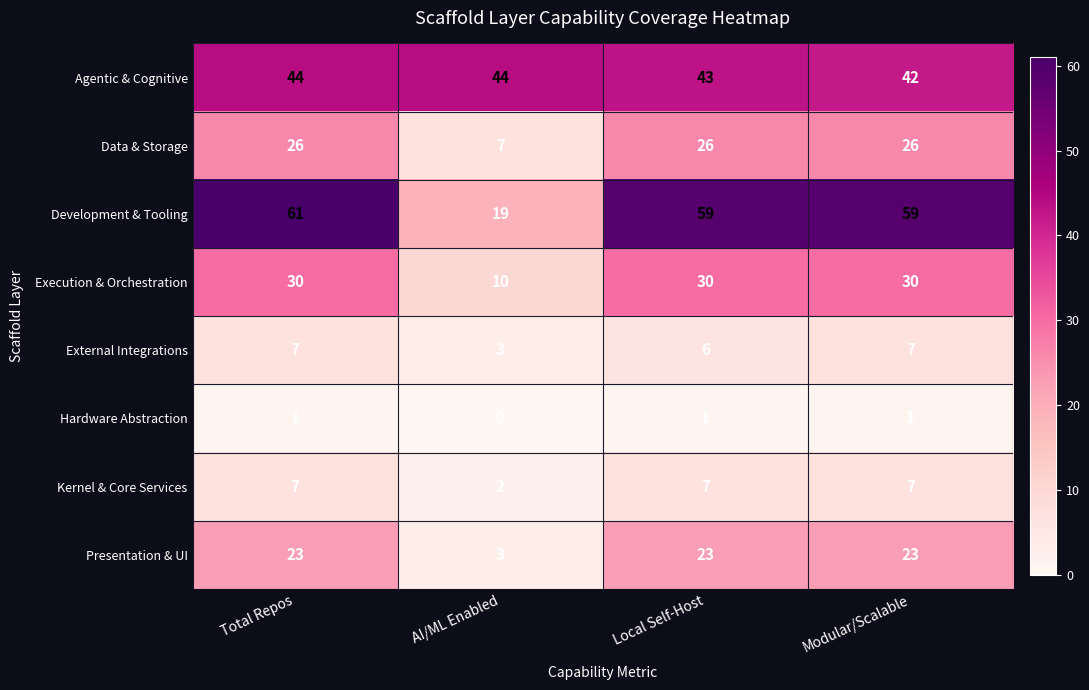

What is the maximum value for Agentic & Cognitive?

44